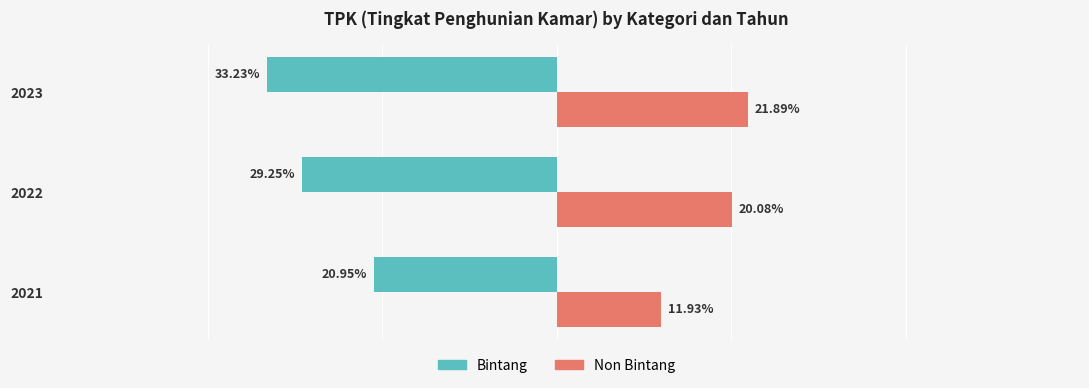

How many bars are there in total?

6